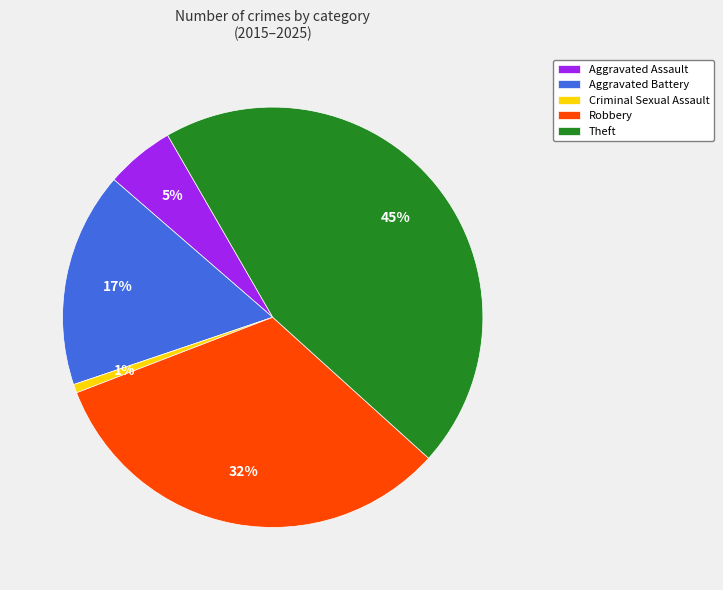

To the nearest percent, what percentage of the pie is Robbery?

32%